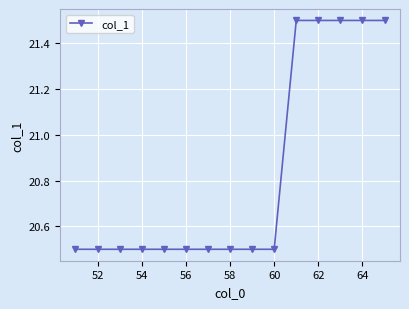

What is the value of the 9th point from the left?

20.5